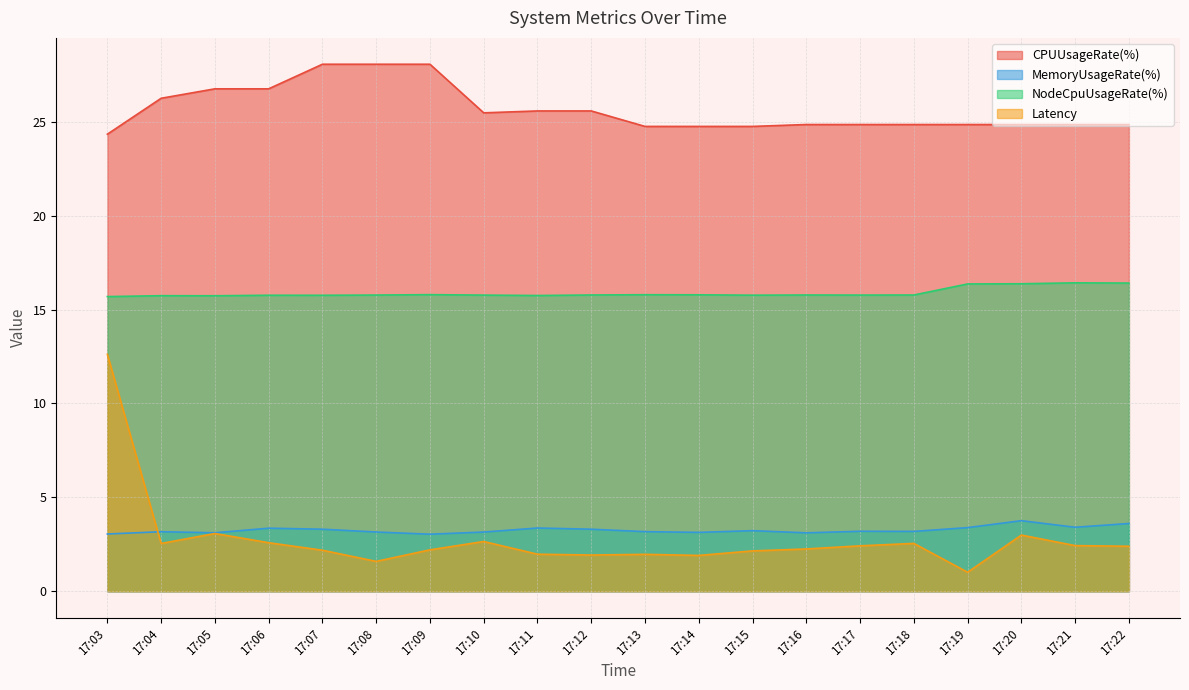

Reading right to left, list all the values displayed in this chart.

CPUUsageRate(%): 24.9	24.9	24.9	24.9	24.9	24.9	24.9	24.8	24.8	24.8	25.6	25.6	25.5	28.1	28.1	28.1	26.8	26.8	26.3	24.3
MemoryUsageRate(%): 3.6	3.4	3.8	3.4	3.2	3.2	3.1	3.2	3.1	3.2	3.3	3.4	3.2	3.0	3.2	3.3	3.4	3.1	3.2	3.0
NodeCpuUsageRate(%): 16.4	16.4	16.4	16.4	15.8	15.8	15.8	15.8	15.8	15.8	15.8	15.7	15.8	15.8	15.8	15.8	15.8	15.7	15.7	15.7
Latency: 2.4	2.4	3.0	1.0	2.5	2.4	2.3	2.1	1.9	2.0	1.9	2.0	2.6	2.2	1.6	2.2	2.6	3.1	2.5	12.6